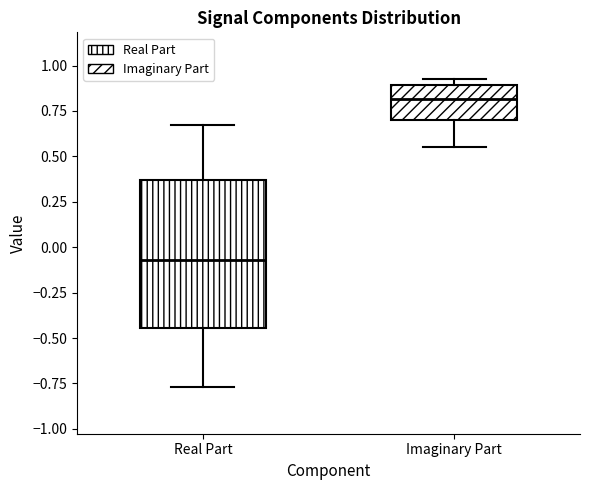

Reading left to right, read every box against the y-axis: the position of its median line, the range the box covers, and the ends of its whiskers. The values are not printed on the chart, so give them approximately, as read against the axis.

Real Part: median -0.05, box -0.45 to 0.35, whiskers -0.75 to 0.65
Imaginary Part: median 0.80, box 0.70 to 0.90, whiskers 0.55 to 0.95